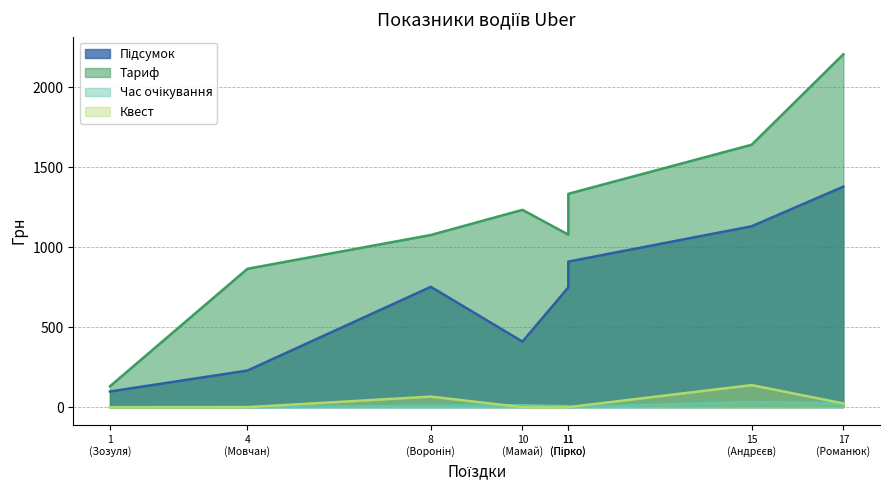

Which series has the widest spread of values?

Тариф